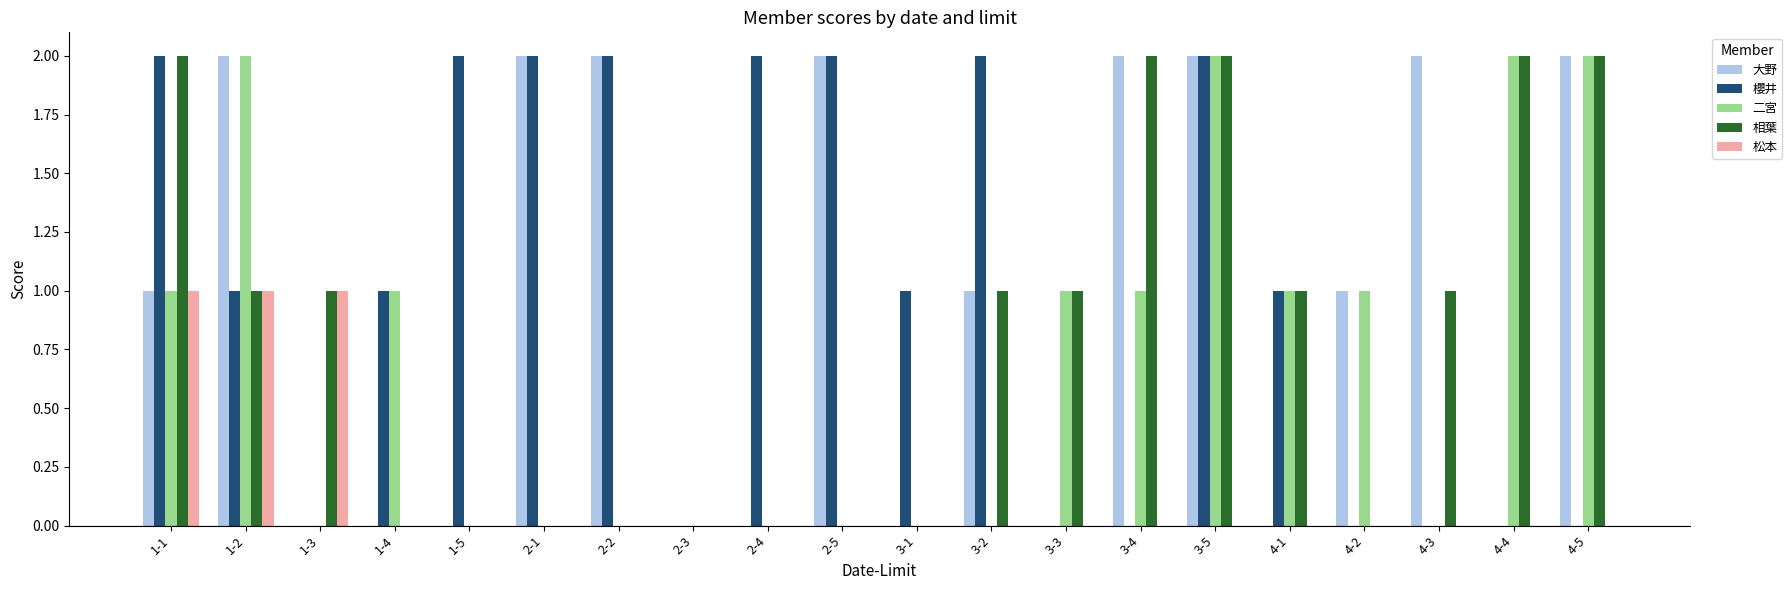

At which category is the sum across all series the highest?

3-5